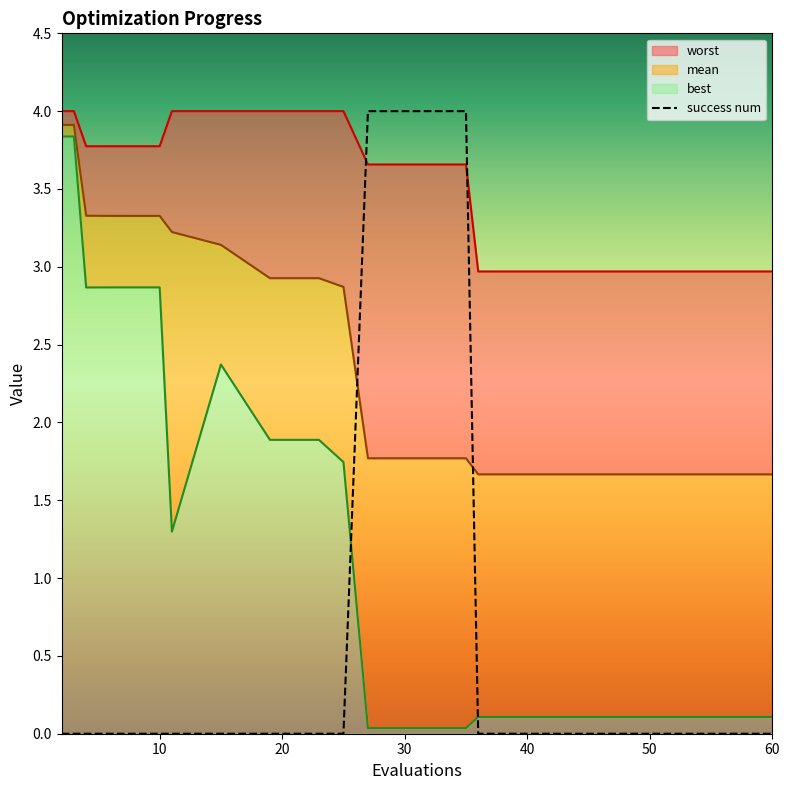

How many lines are shown in the chart?

1